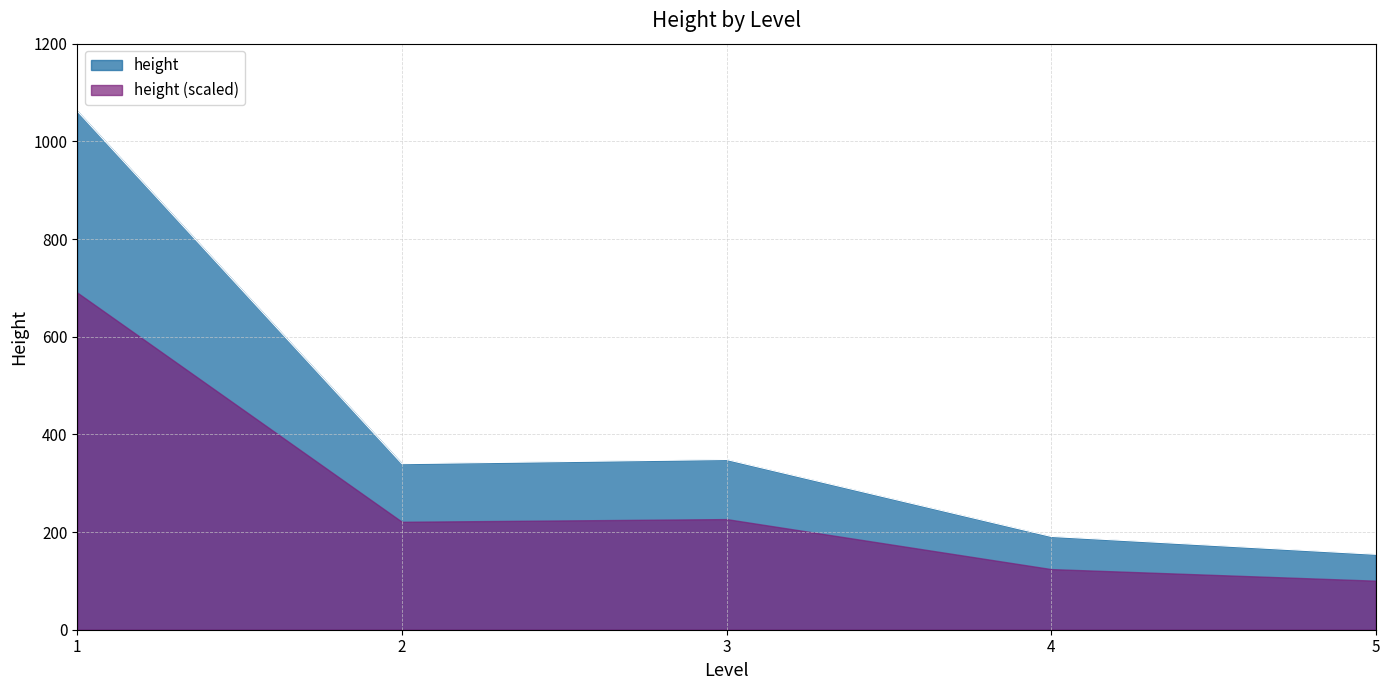

Which series changed the most between 1 and 4?

height